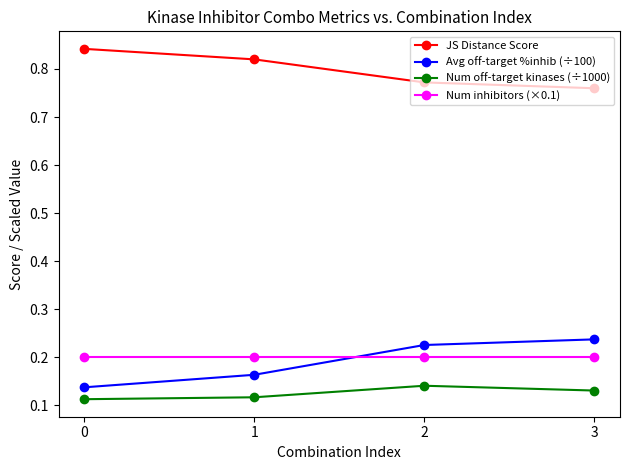

What is the total value across all series at 3?

1.3